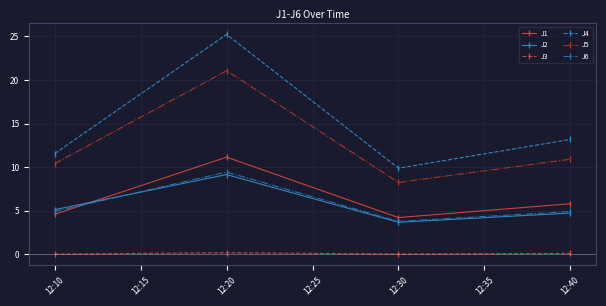

True or false: J4 and J3 intersect in this chart.

False